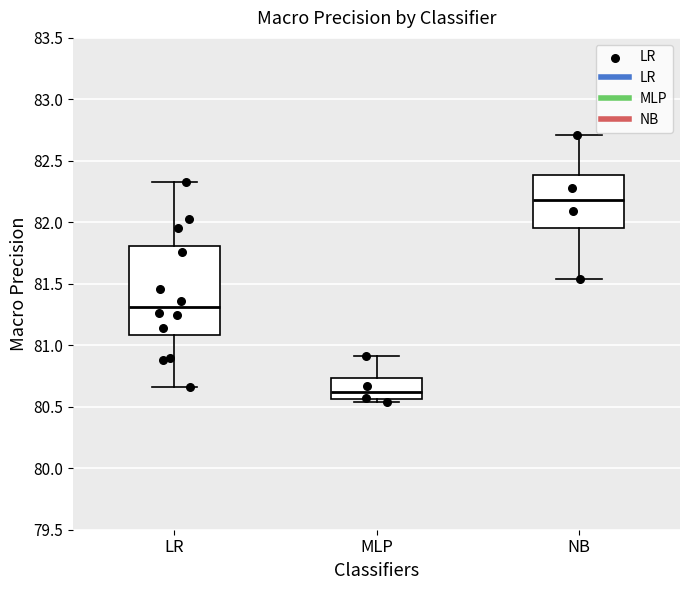

Reading left to right, read every box against the y-axis: the position of its median line, the range the box covers, and the ends of its whiskers. The values are not printed on the chart, so give them approximately, as read against the axis.

LR: median 81.30, box 81.10 to 81.80, whiskers 80.65 to 82.35
MLP: median 80.60, box 80.55 to 80.75, whiskers 80.55 (just below the box's lower edge) to 80.90
NB: median 82.20, box 81.95 to 82.40, whiskers 81.55 to 82.70